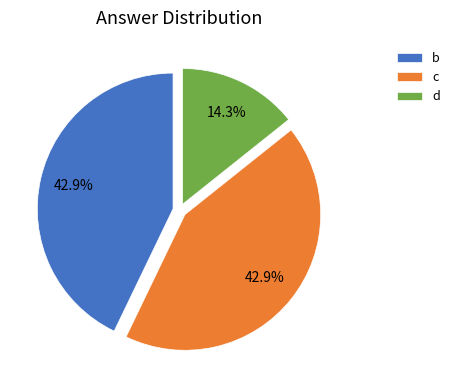

Between c and d, which is larger?

c